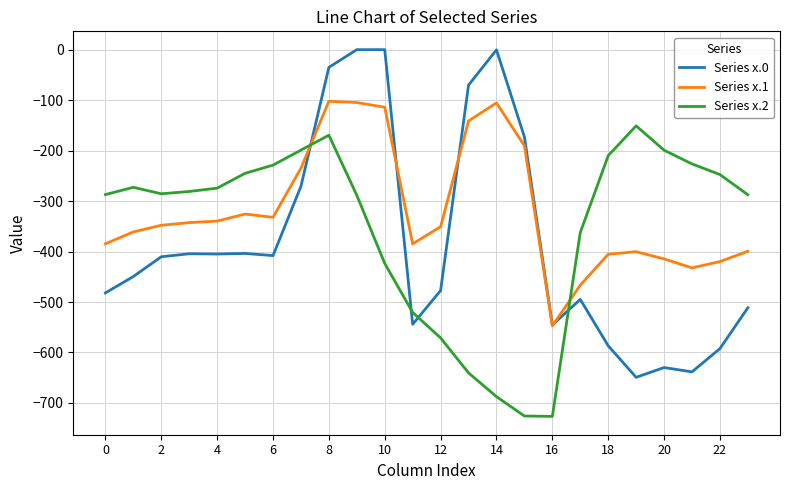

What is the highest value of the Series x.2 series?

-151.0